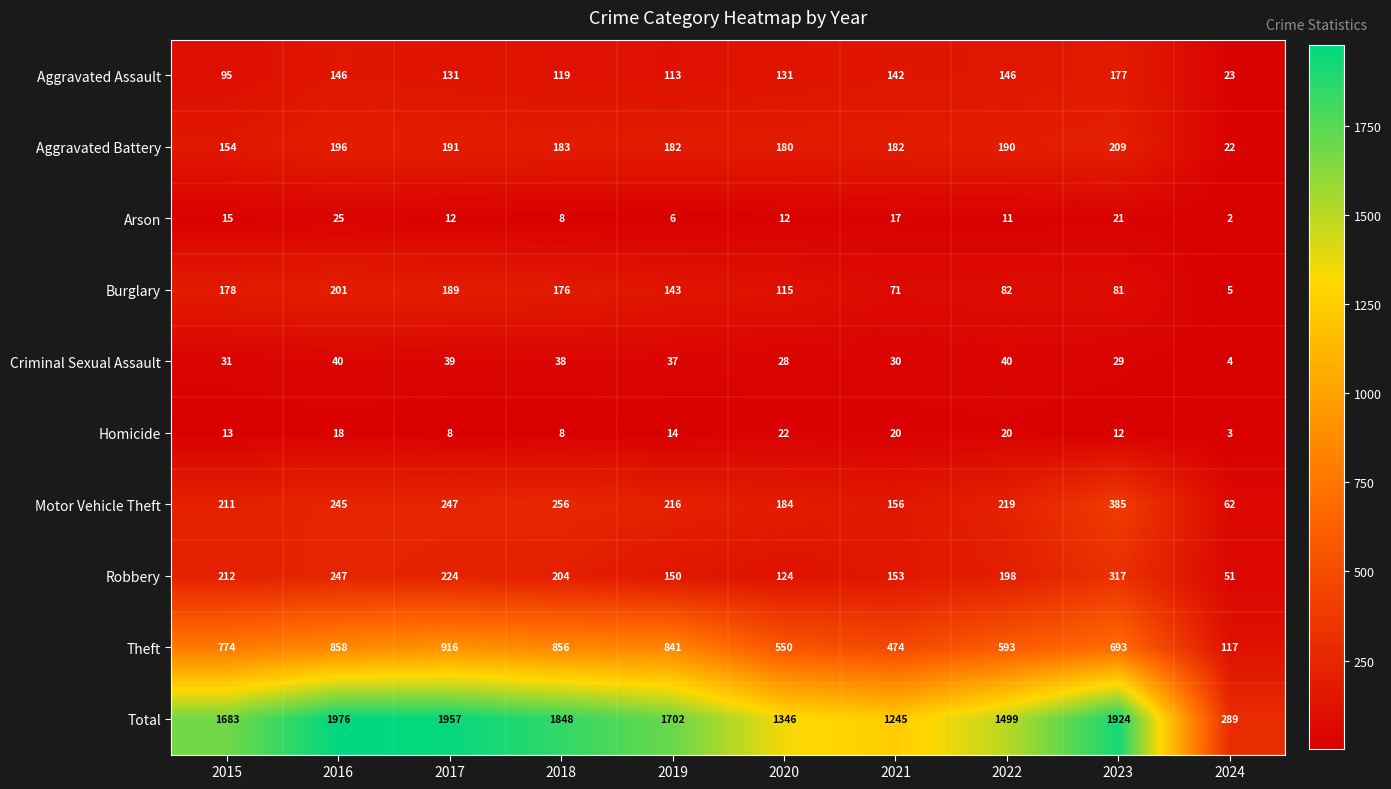

True or false: Robbery has a value of 153 at 2021.

True